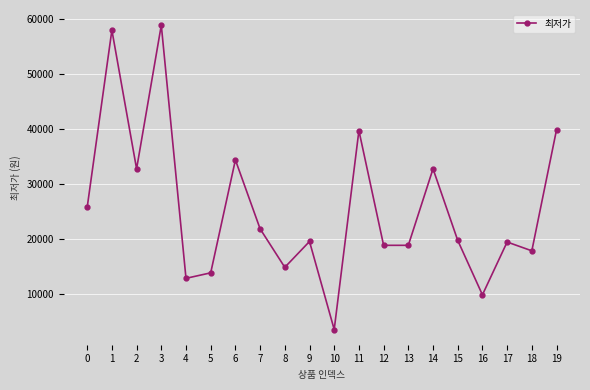

At which category does the data reach its first local valley?

2